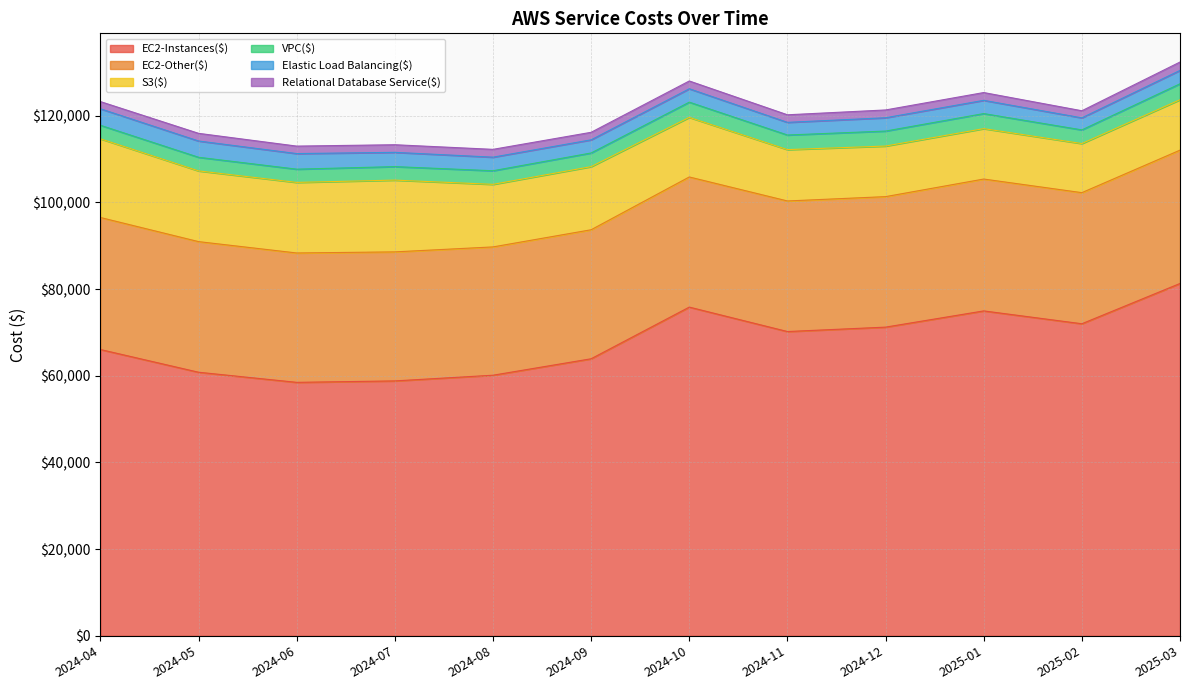

How many data points in EC2-Instances($) are less than 70198?

6